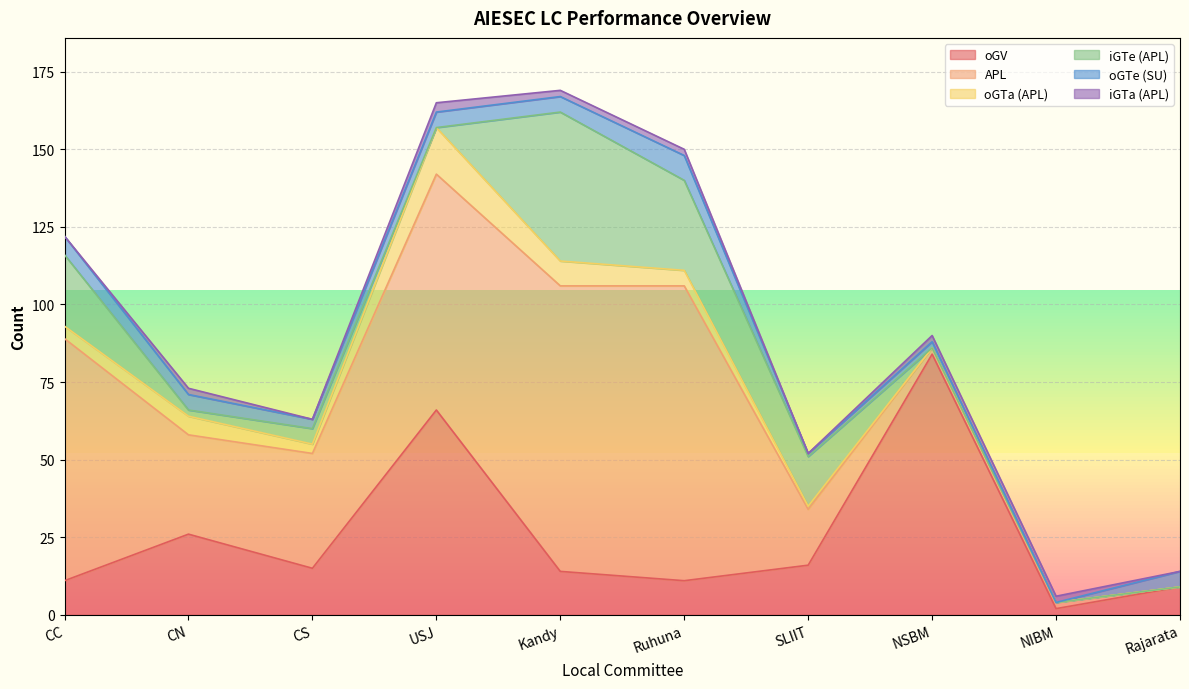

True or false: oGTa (APL) has a value of 2 at CS.

False